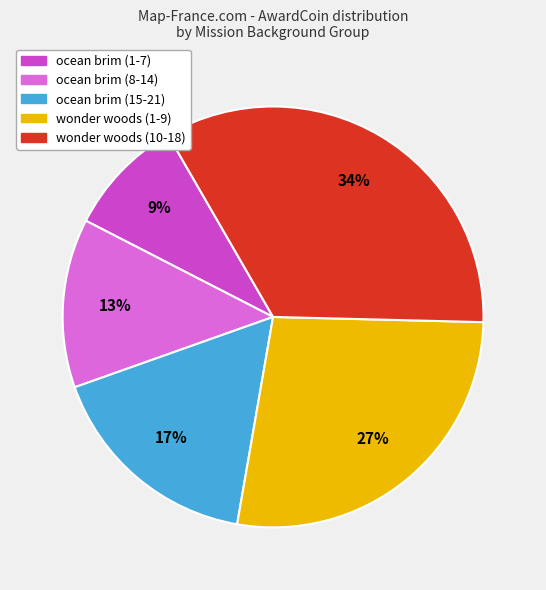

Does any single category account for the majority?

No